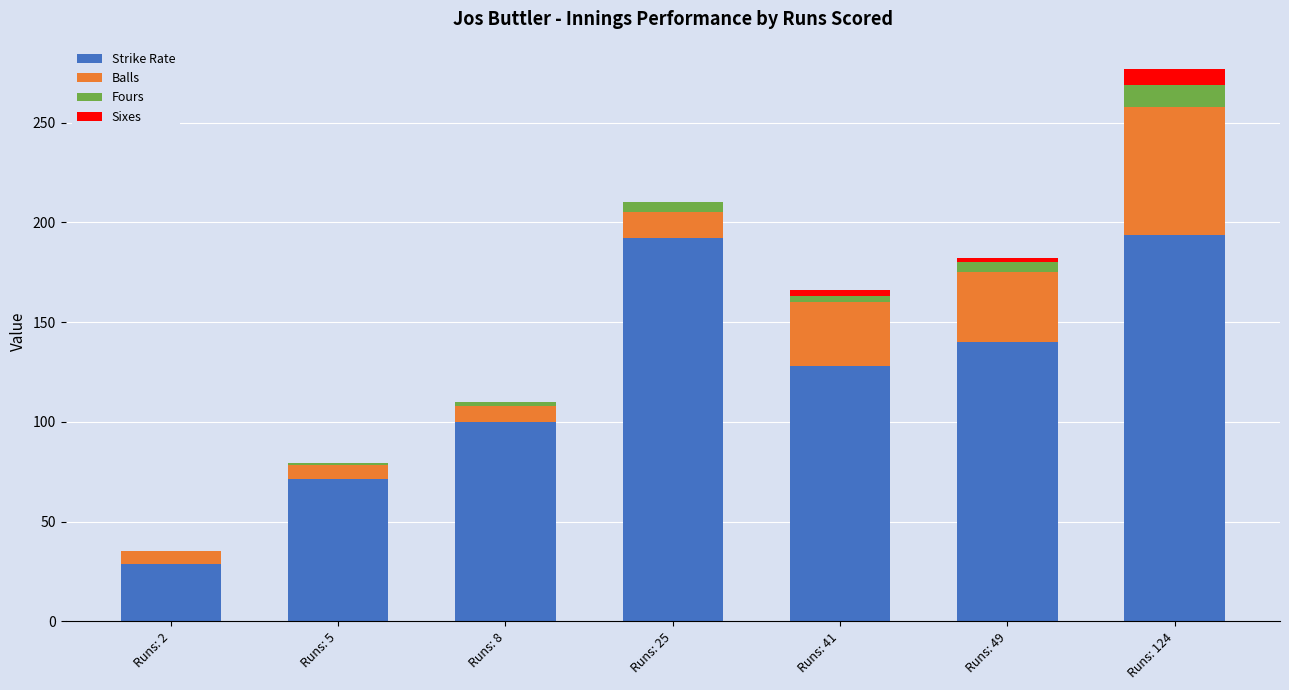

What are all the series names shown in the legend?

Strike Rate, Balls, Fours, Sixes